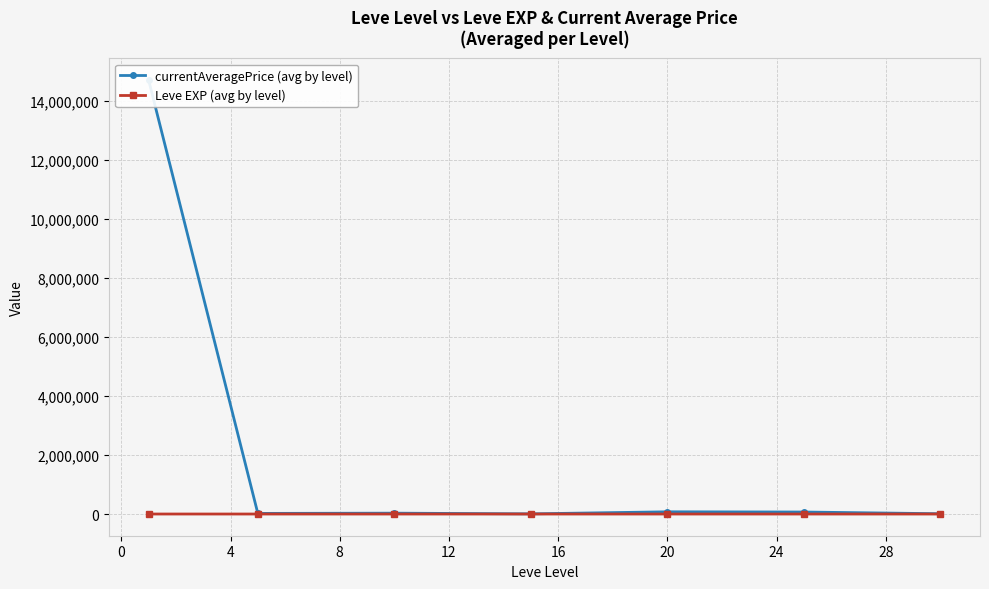

At how many categories does at least one series exceed 10509808?

1